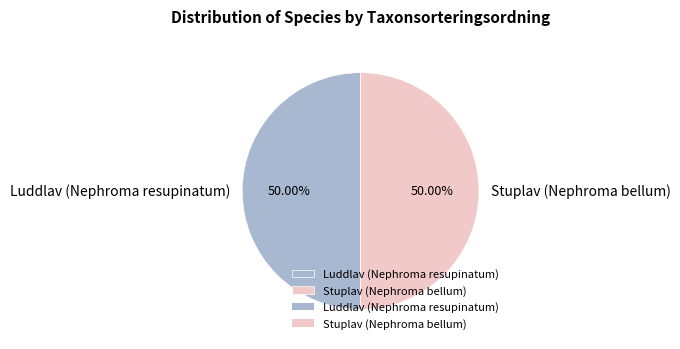

How many slices are in this pie chart?

2